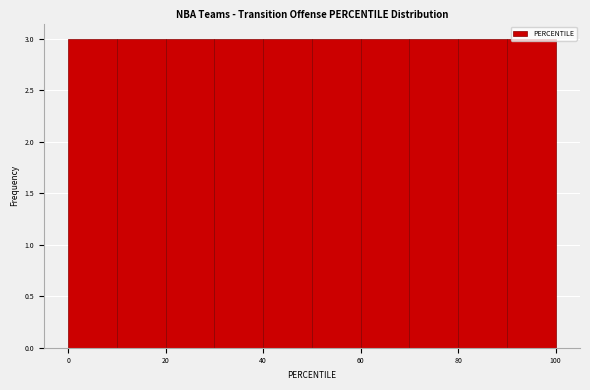

Reading left to right, transcribe this chart: for each bar, give the range it covers on the x-axis and its height. The values are not printed on the chart, so give them approximately, as read against the axis.

0 to 10: 3
10 to 20: 3
20 to 30: 3
30 to 40: 3
40 to 50: 3
50 to 60: 3
60 to 70: 3
70 to 80: 3
80 to 90: 3
90 to 100: 3